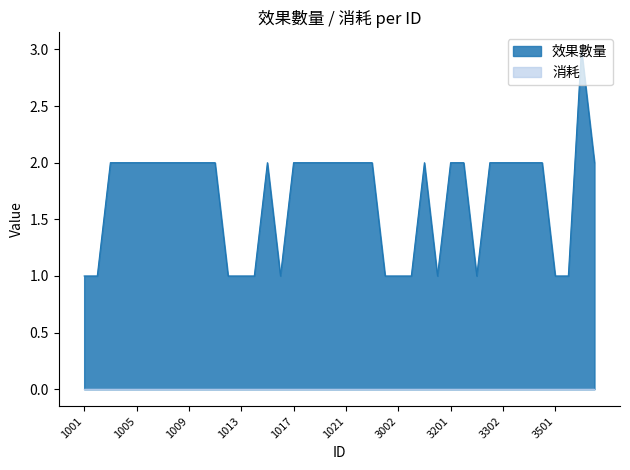

At which category does the data reach its first local valley?

1016